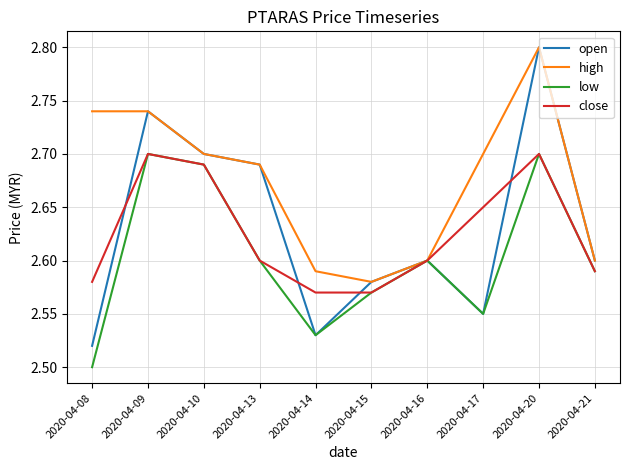

Is this an area chart (filled region under the line)?

No